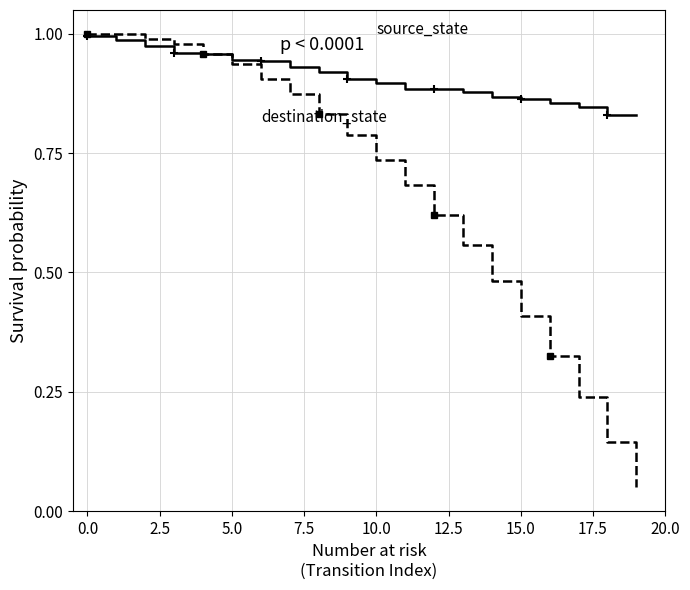

Between 17.5 and 12, which series saw the biggest shift?

destination_state